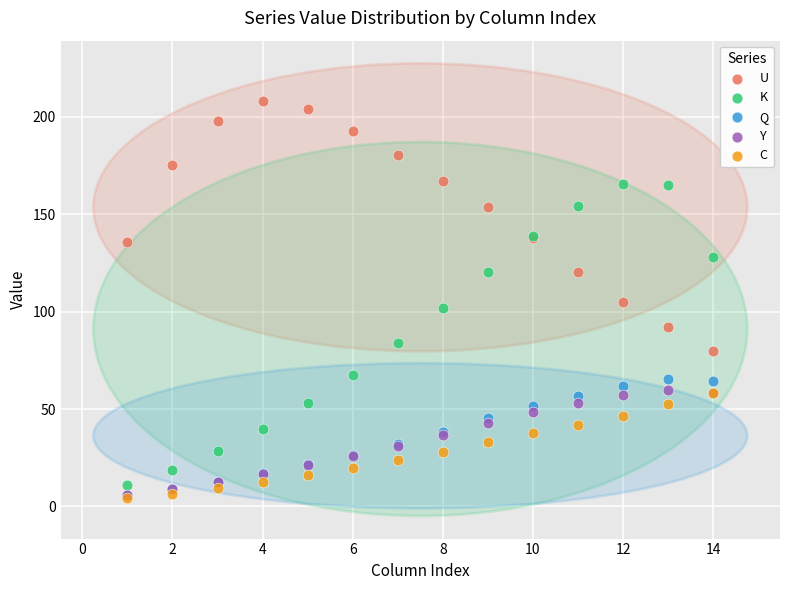

Which series contains the highest Y value?

U